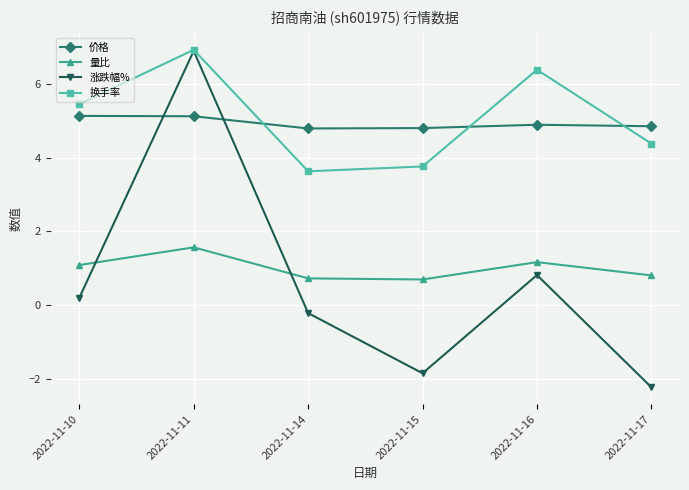

What is the total value across all series at 2022-11-16?

13.3